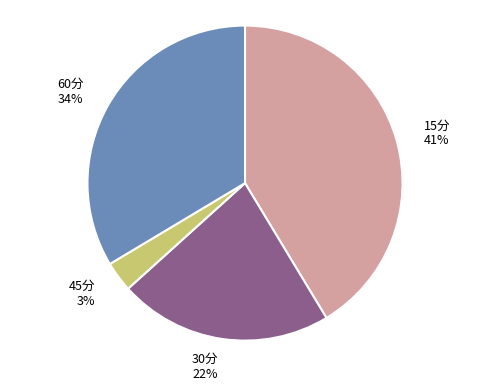

How many slices are in this pie chart?

4